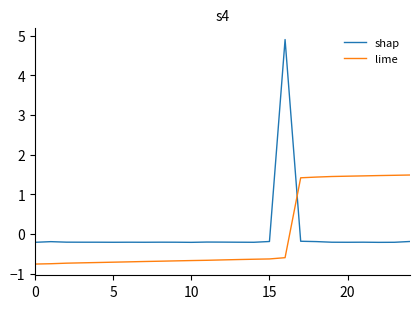

True or false: lime and shap cross at least once.

True